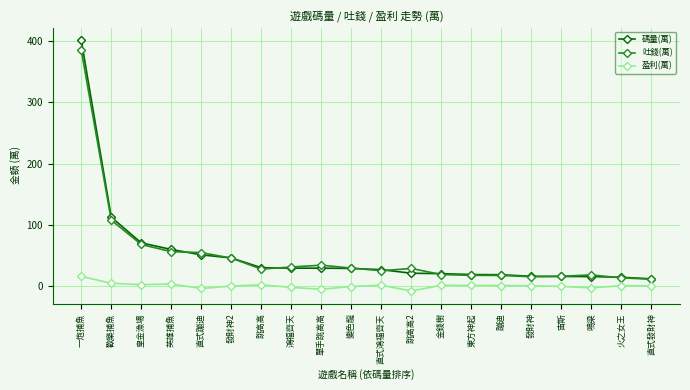

Which series has the largest range (max minus min)?

碼量(萬)